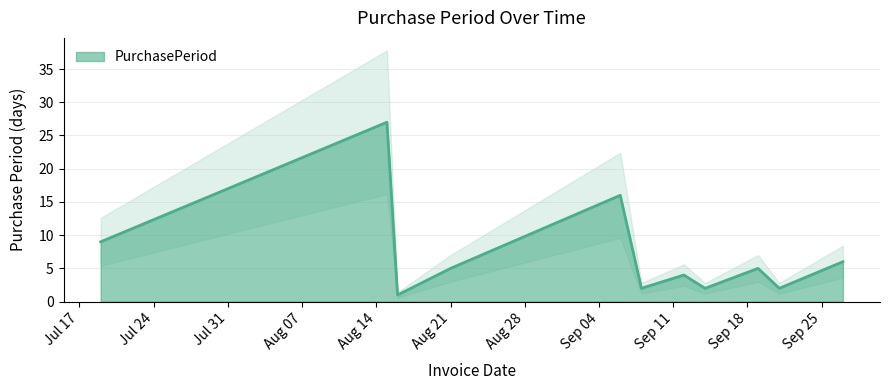

Where is the data nearest to the value 14?

2017-09-06